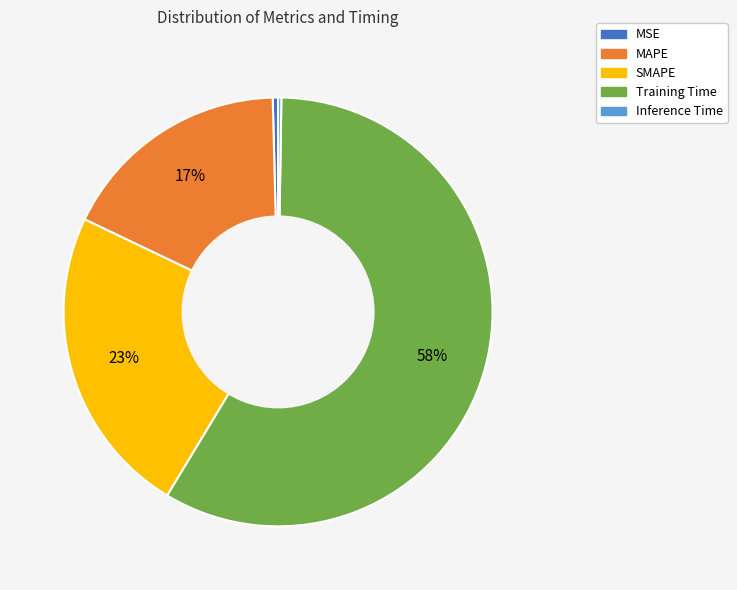

To the nearest percent, what is the difference between the SMAPE and MSE slice percentages?

23%